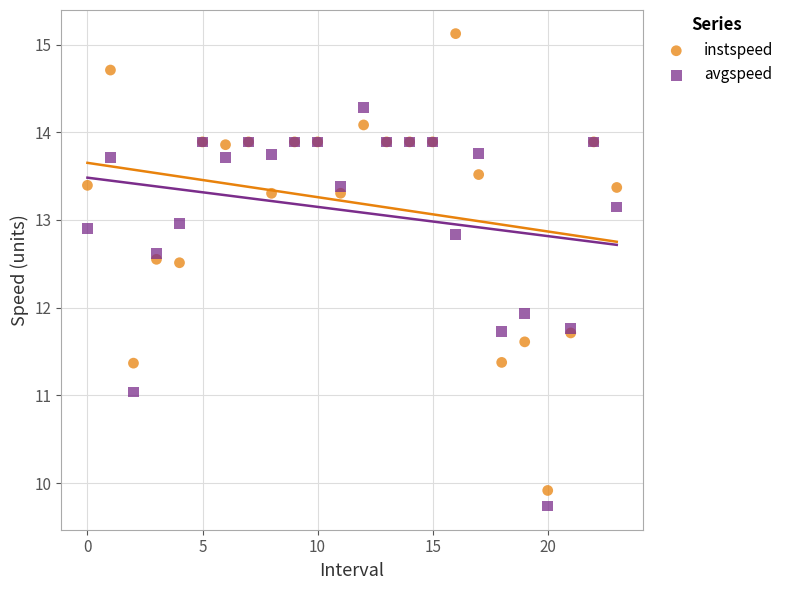

Which series has the largest Y range (max minus min)?

instspeed